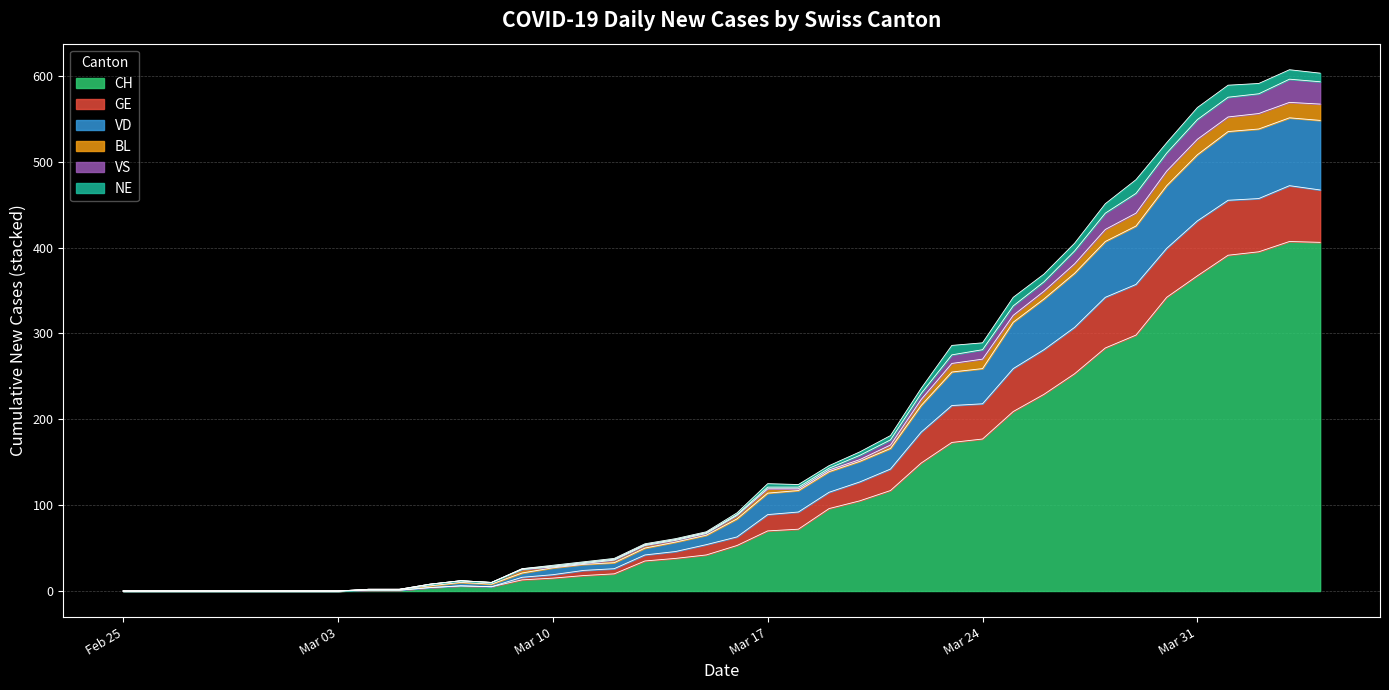

What are all the series names shown in the legend?

CH, GE, VD, BL, VS, NE